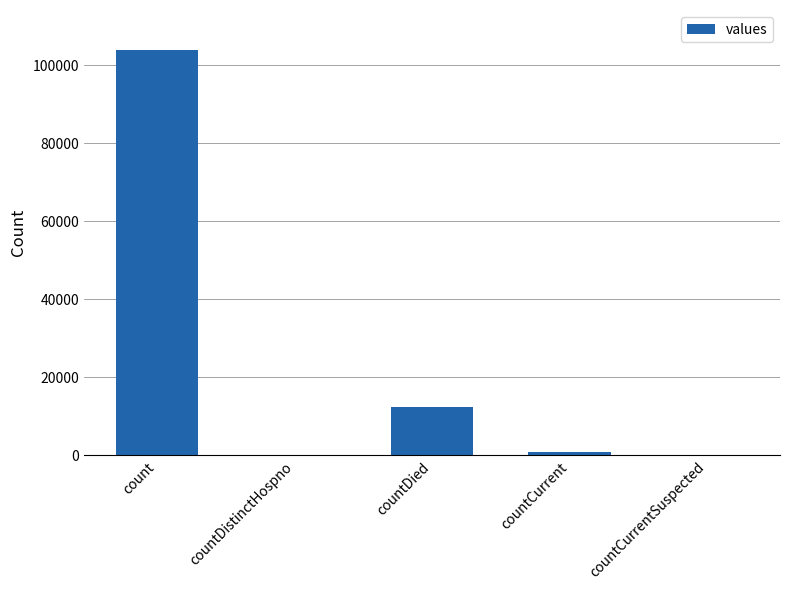

The value at countDied is 12501. True or false?

True